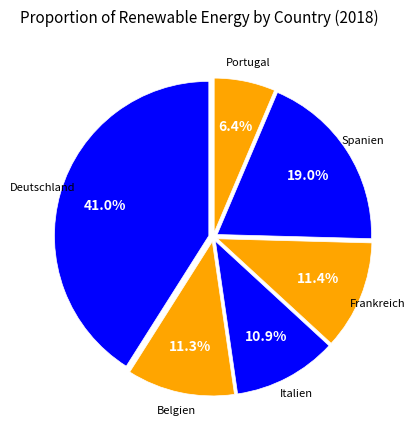

Which slice is the largest?

Deutschland